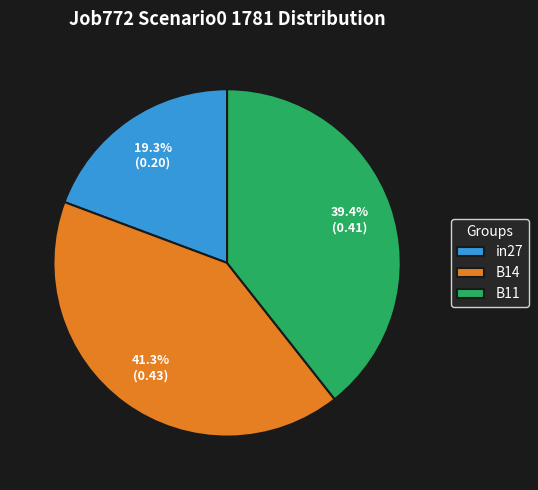

Rank the categories by value from highest to lowest.

B14, B11, in27